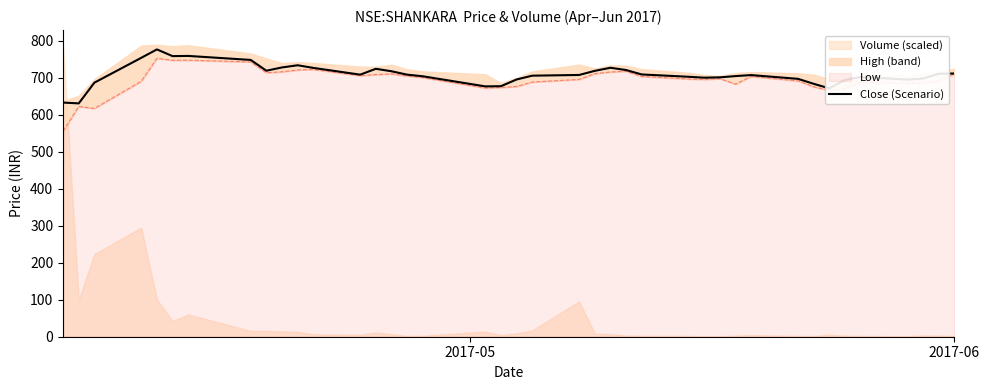

How many lines are shown in the chart?

1